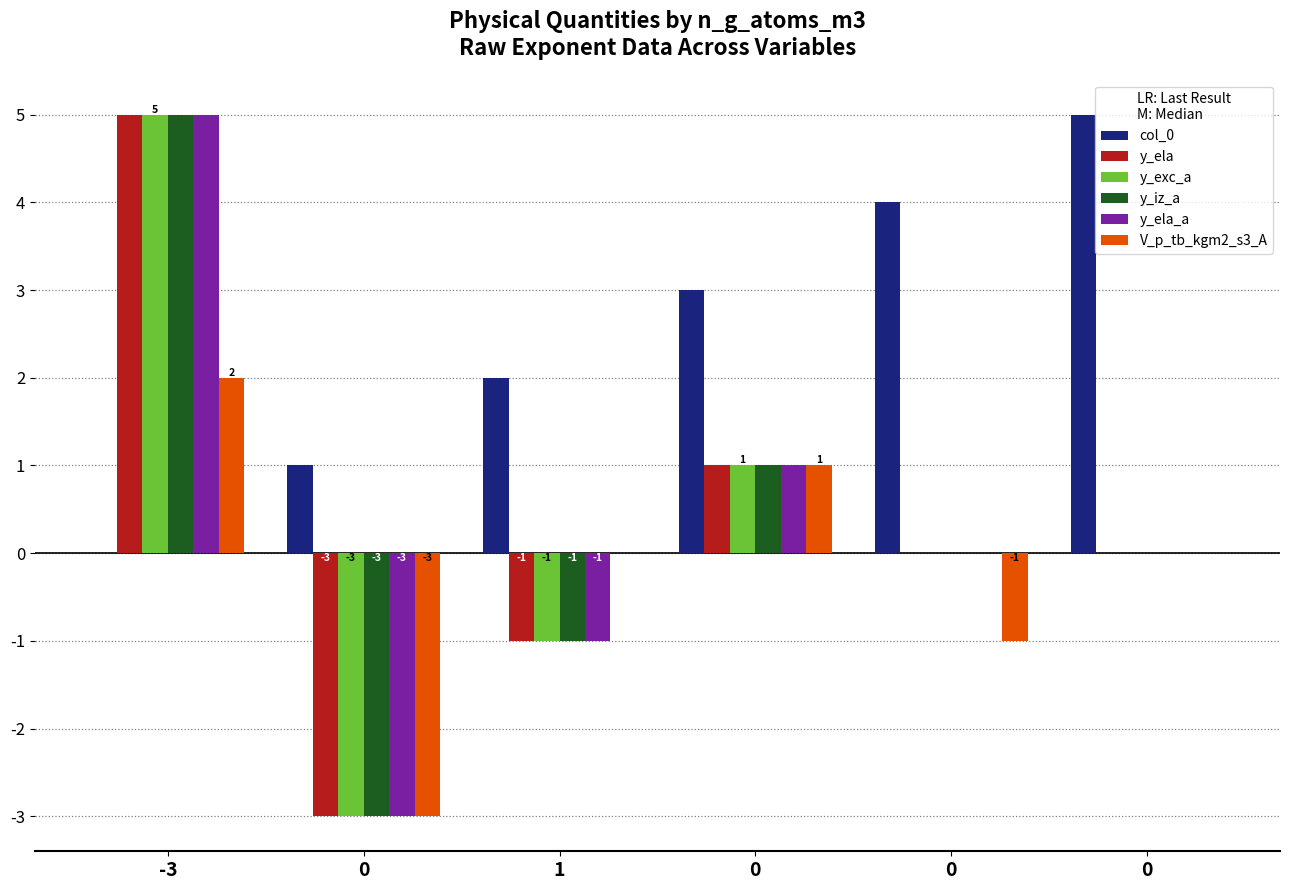

What is the smallest value displayed?

-3